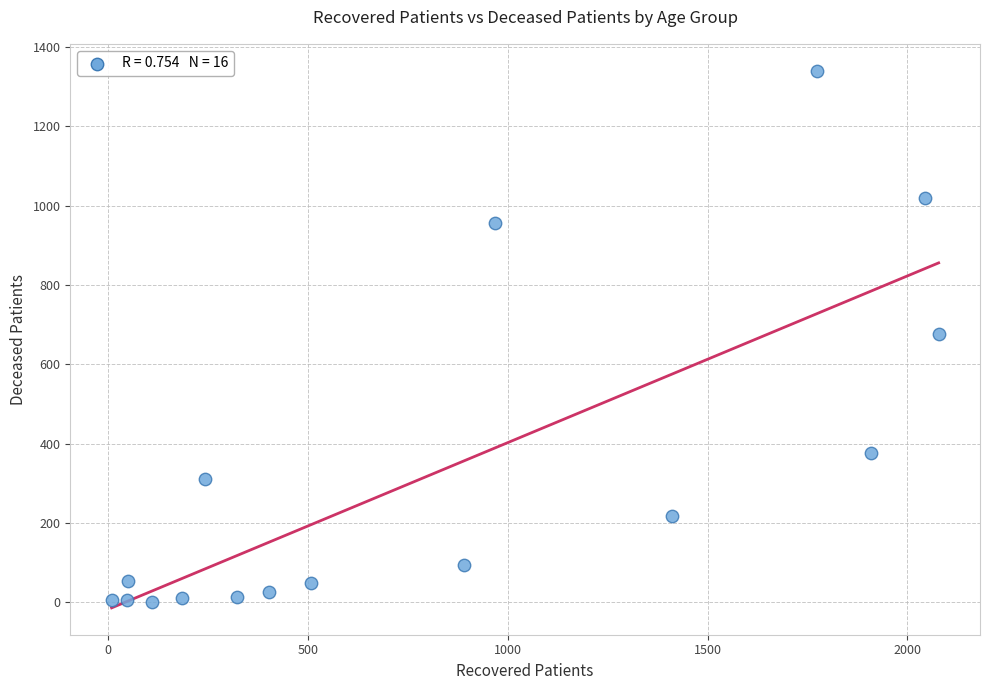

What is the range of Y values (max minus min)?

1339